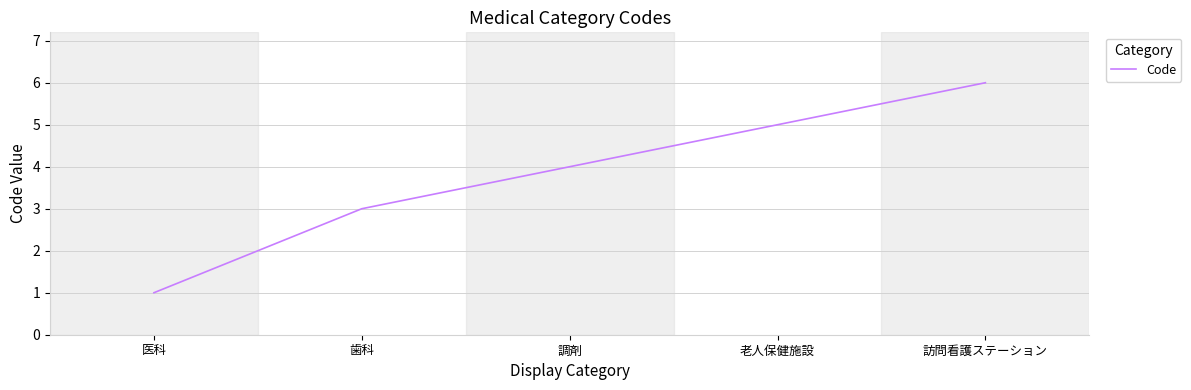

How many values are between 3 and 5?

3